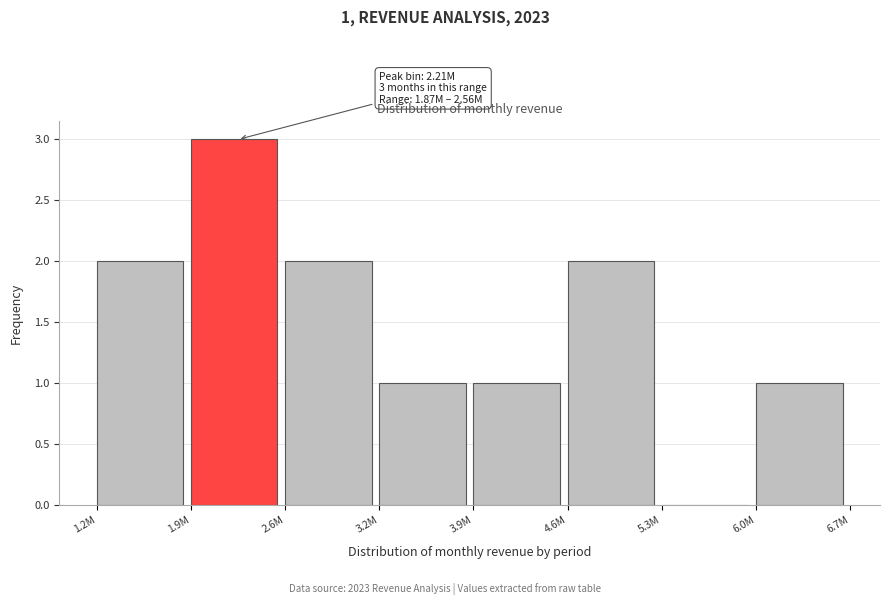

Reading right to left, what are all the values shown in this chart?

6.0M=1	5.3M=0	4.6M=2	3.9M=1	3.2M=1	2.6M=2	1.9M=3	1.2M=2